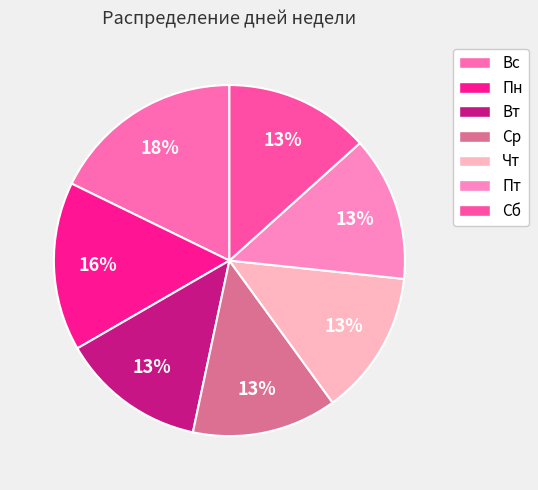

Do Чт and Пт together represent more than half of the pie?

No